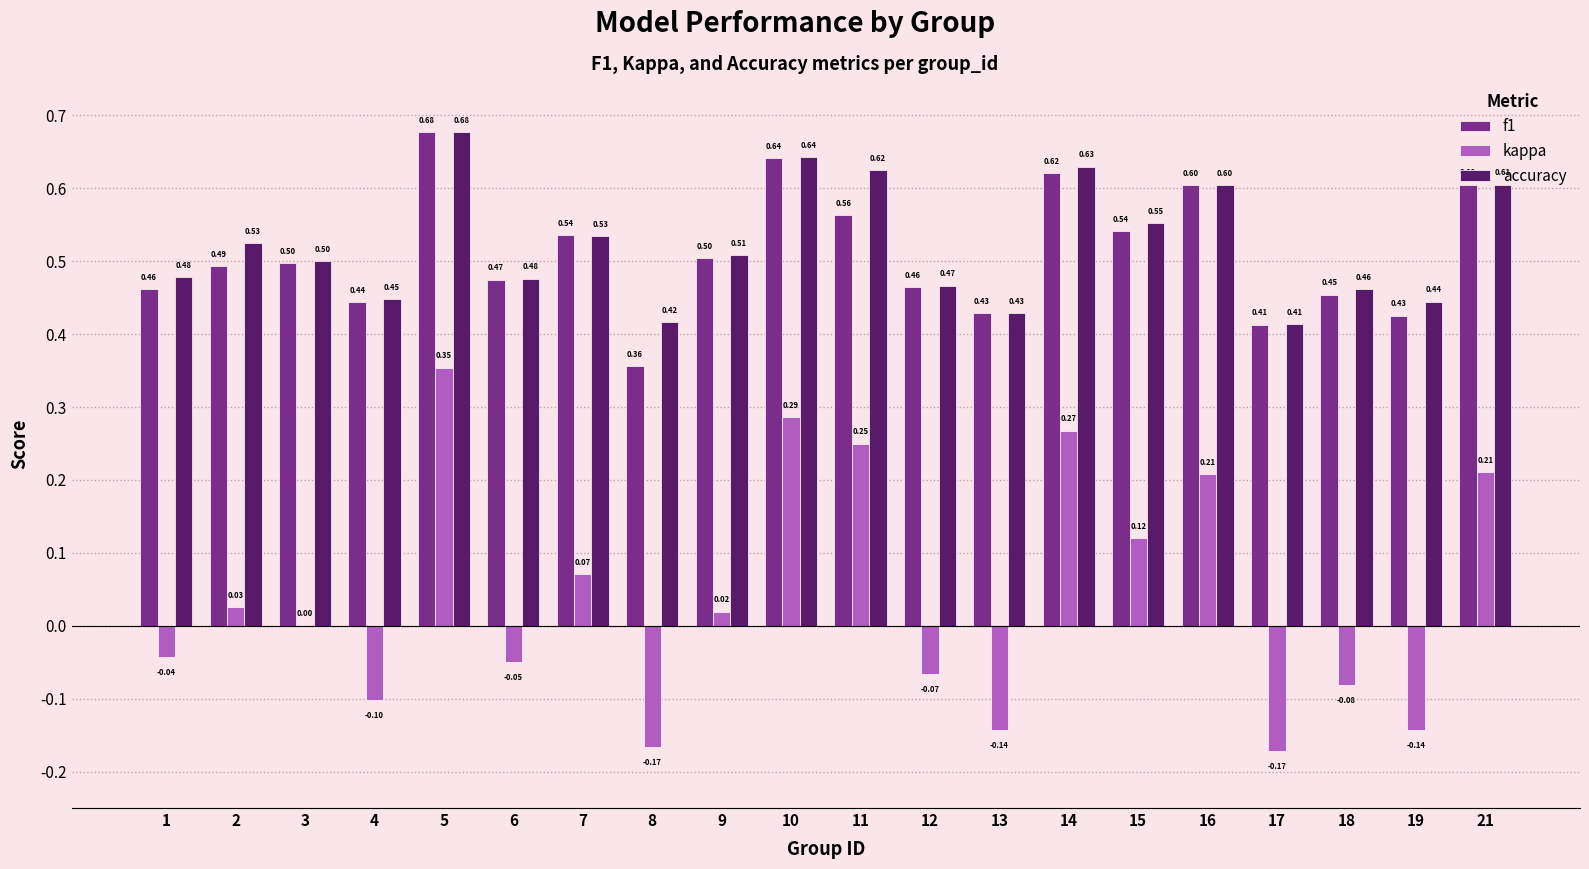

Between 10 and 15, which series saw the biggest shift?

kappa